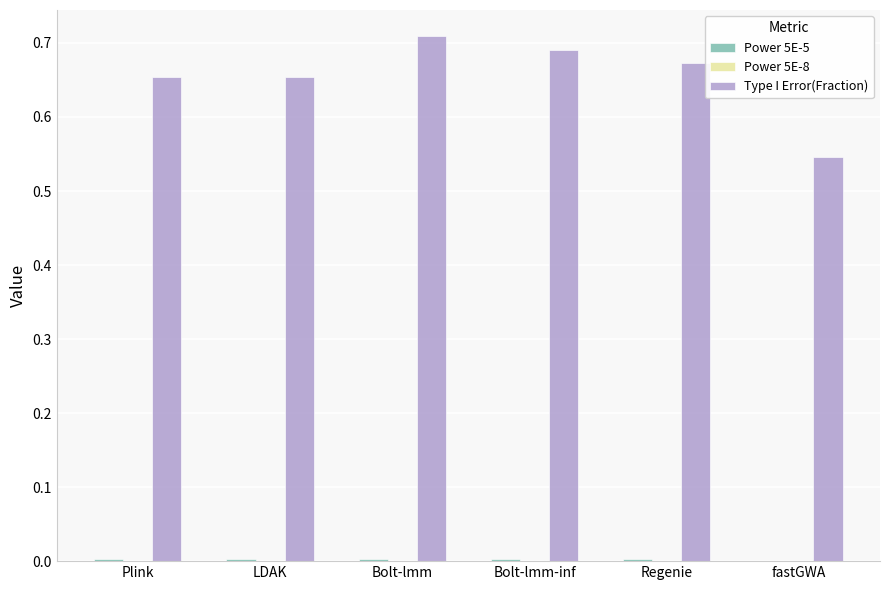

The value of Type I Error(Fraction) at Regenie is 0.3. True or false?

False